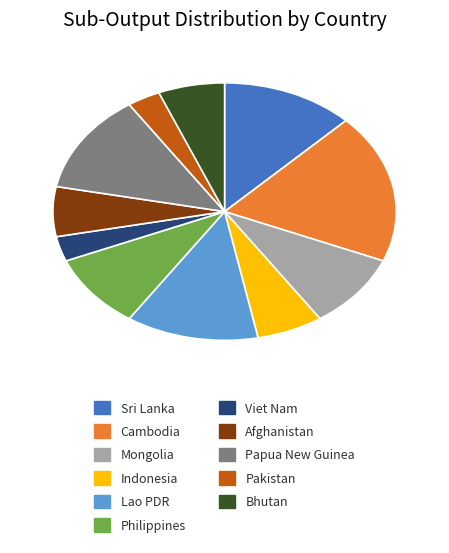

Does Viet Nam account for over 50% of the chart?

No